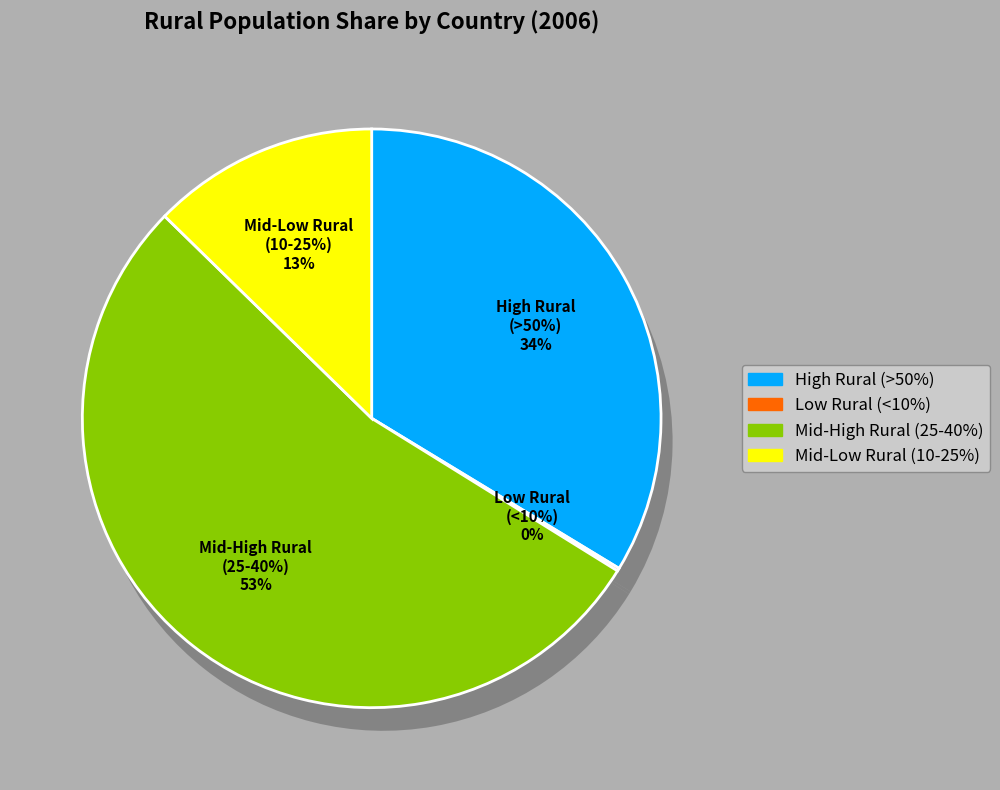

The Colombia slice represents 24% of the pie. True or false?

False